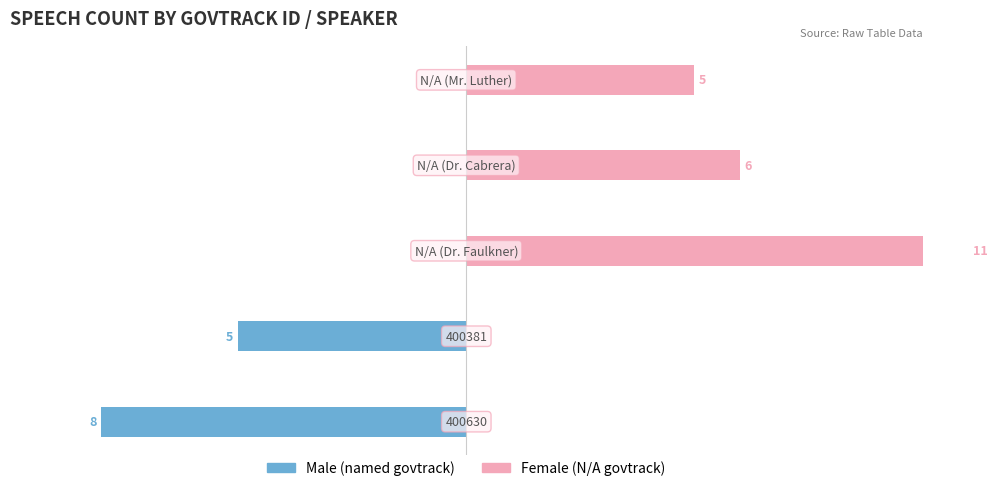

What is the average value of the Female series?

4